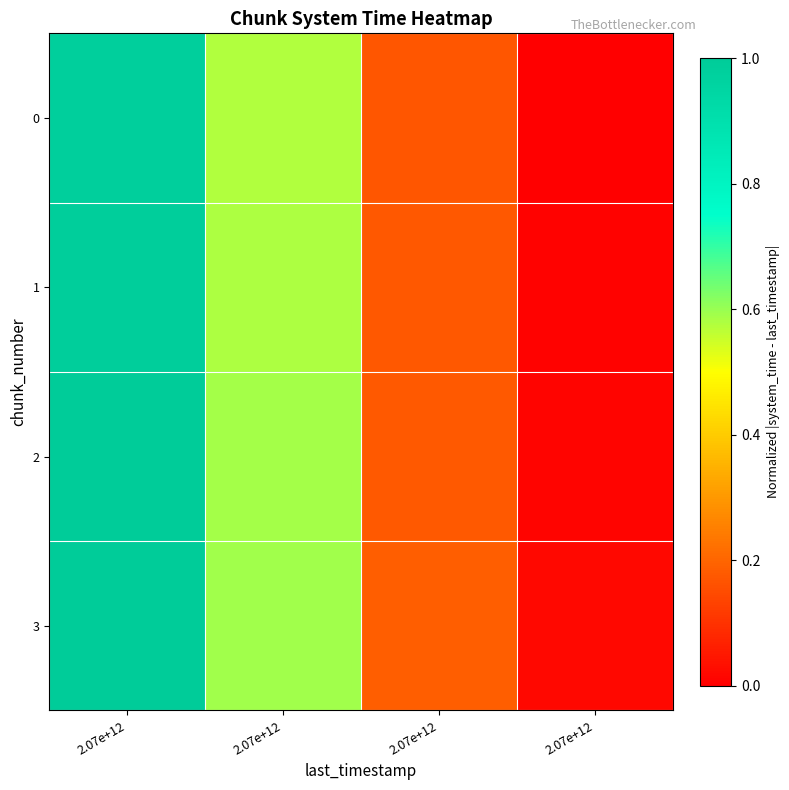

Reading left to right, what are all the values shown in this chart?

0: 2.07e+12=1.0	2.07e+12=0.6	2.07e+12=0.2	2.07e+12=0.0
1: 2.07e+12=1.0	2.07e+12=0.6	2.07e+12=0.2	2.07e+12=0.0
2: 2.07e+12=1.0	2.07e+12=0.6	2.07e+12=0.2	2.07e+12=0.0
3: 2.07e+12=1.0	2.07e+12=0.6	2.07e+12=0.2	2.07e+12=0.0